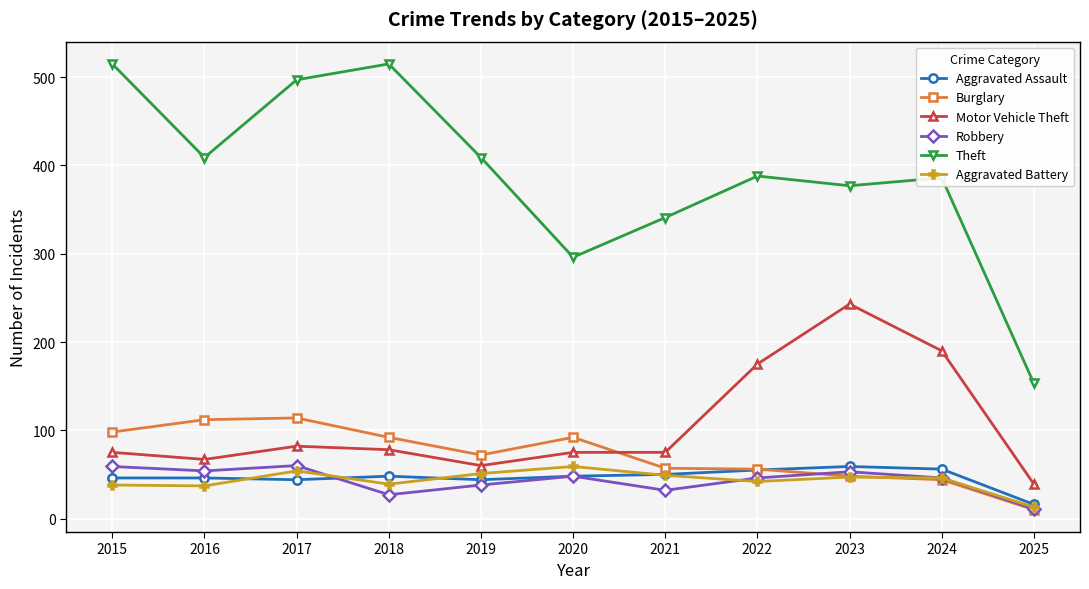

The Burglary series shows 92 at 2020. True or false?

True